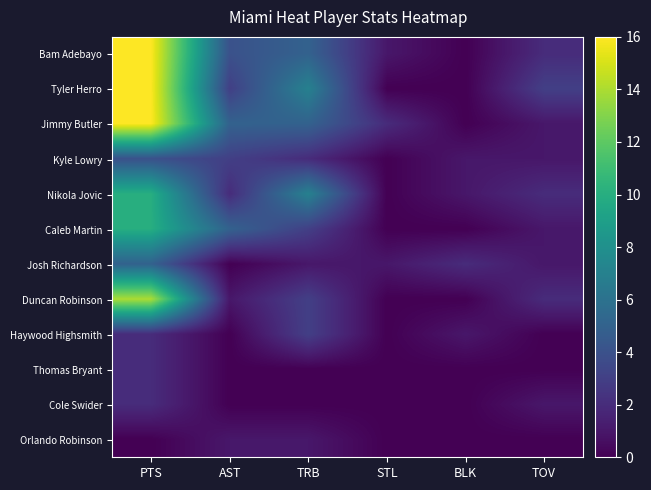

Reading left to right, what are all the values shown in this chart?

Bam Adebayo: PTS=16	AST=4	TRB=5	STL=1	BLK=0	TOV=2
Tyler Herro: PTS=16	AST=3	TRB=7	STL=0	BLK=0	TOV=3
Jimmy Butler: PTS=16	AST=5	TRB=5	STL=2	BLK=0	TOV=1
Kyle Lowry: PTS=4	AST=3	TRB=2	STL=0	BLK=1	TOV=1
Nikola Jovic: PTS=10	AST=2	TRB=7	STL=0	BLK=1	TOV=2
Caleb Martin: PTS=10	AST=5	TRB=3	STL=0	BLK=0	TOV=1
Josh Richardson: PTS=5	AST=0	TRB=1	STL=1	BLK=2	TOV=1
Duncan Robinson: PTS=14	AST=1	TRB=3	STL=0	BLK=0	TOV=2
Haywood Highsmith: PTS=2	AST=0	TRB=3	STL=0	BLK=1	TOV=0
Thomas Bryant: PTS=2	AST=0	TRB=0	STL=0	BLK=0	TOV=0
Cole Swider: PTS=2	AST=0	TRB=0	STL=0	BLK=0	TOV=1
Orlando Robinson: PTS=0	AST=1	TRB=1	STL=0	BLK=0	TOV=0